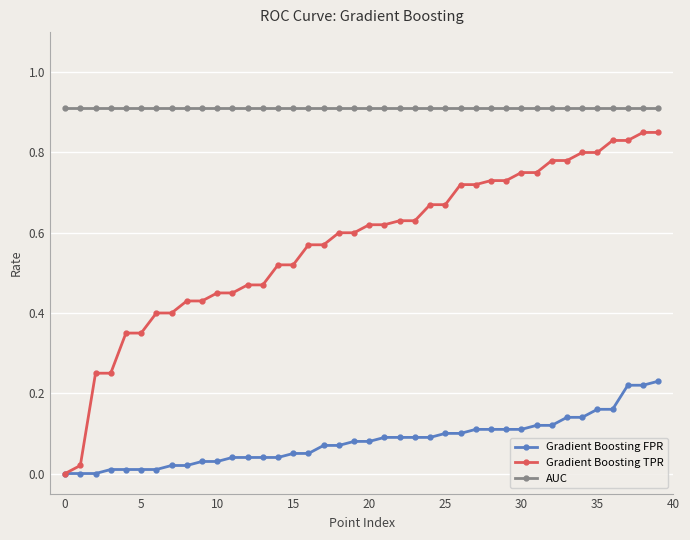

Which series has the largest total across all categories?

AUC